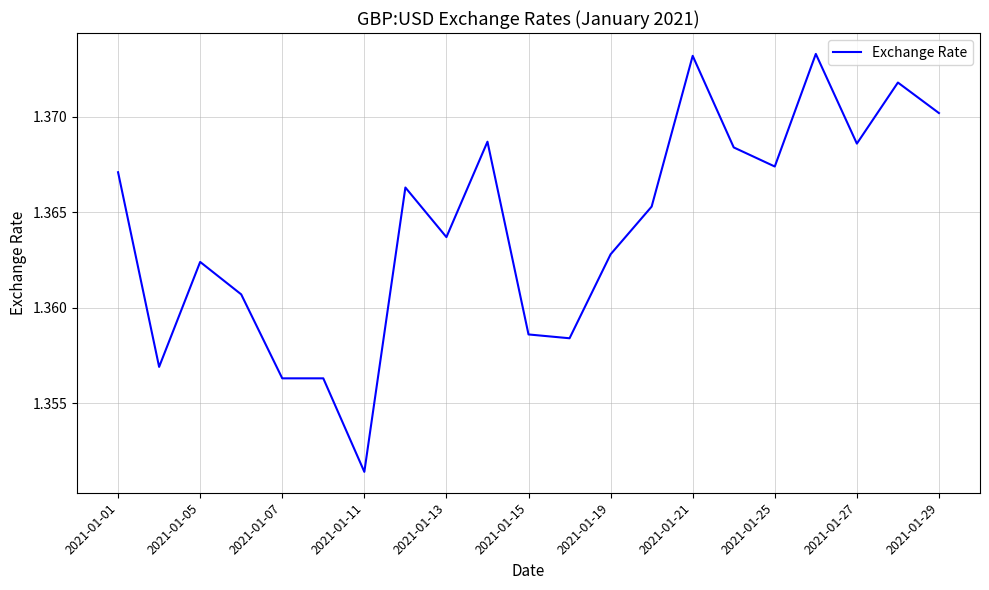

Approximately how many times larger is the value at 2021-01-25 compared to 2021-01-05?

1.0